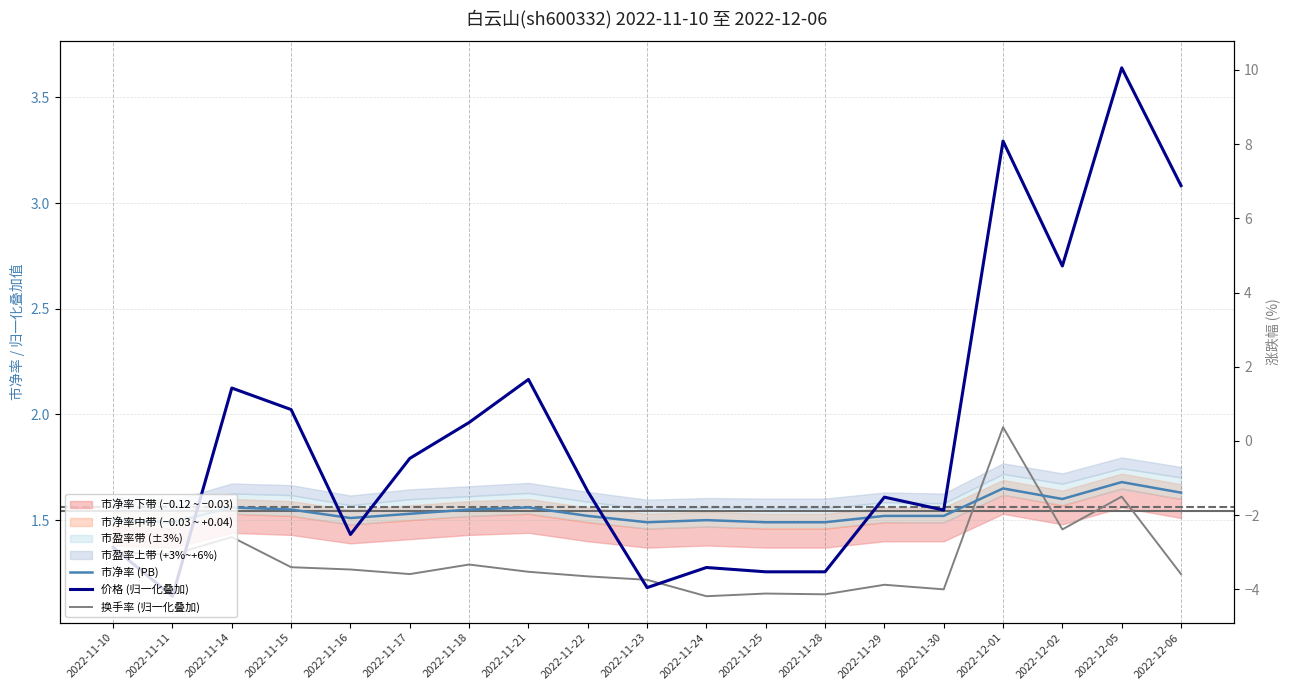

Where do 市净率 (PB) and 换手率 (归一化叠加) first cross each other?

2022-11-30 and 2022-12-01